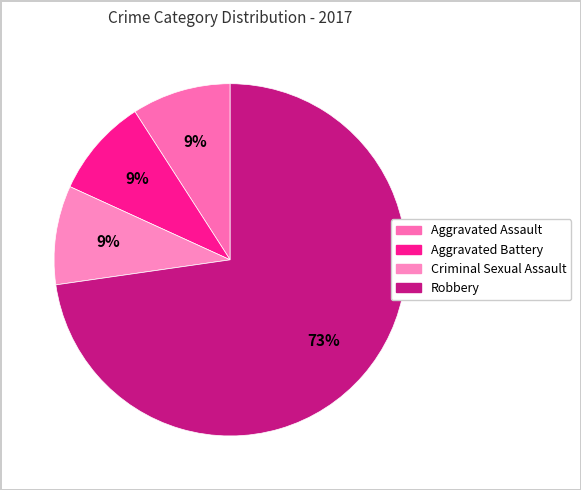

How much of the chart is everything except Aggravated Assault?

90.9%